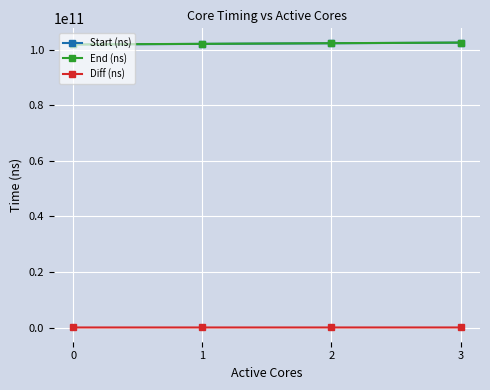

What is the minimum value for End (ns)?

101898031715